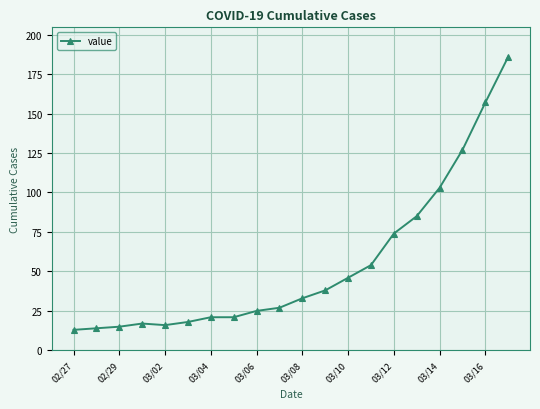

What is the difference between the maximum and minimum values?

173